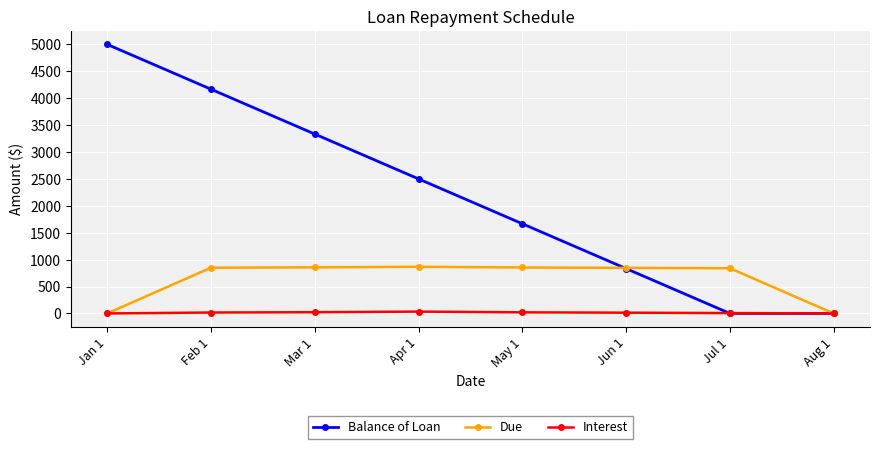

What is the total value across all series at Feb 1?

5034.0